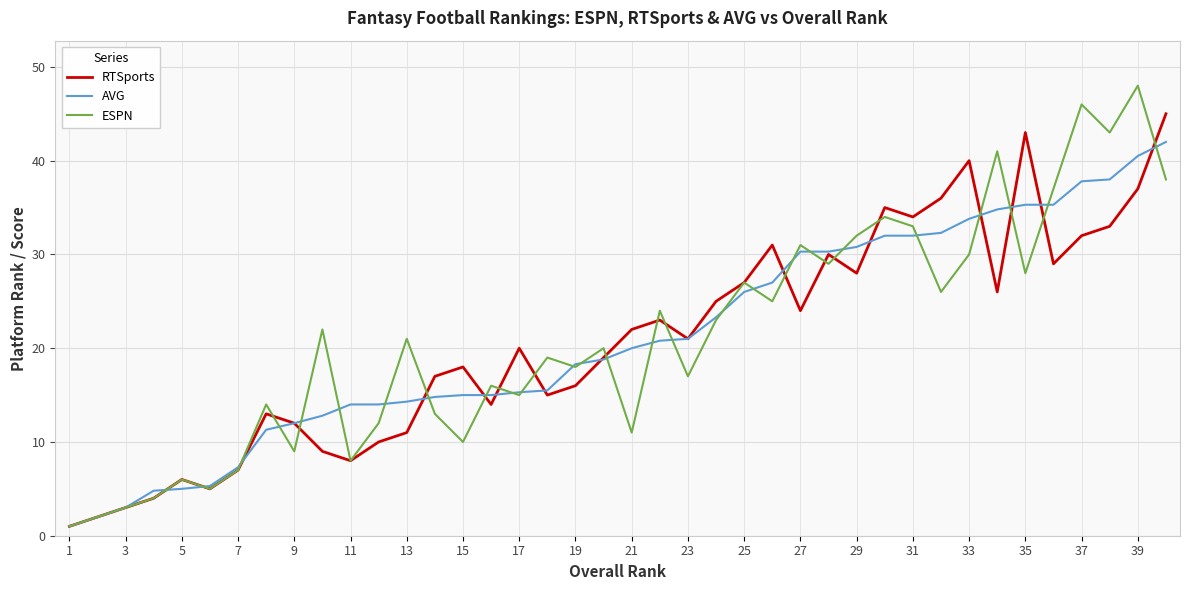

Which series has the largest range (max minus min)?

ESPN